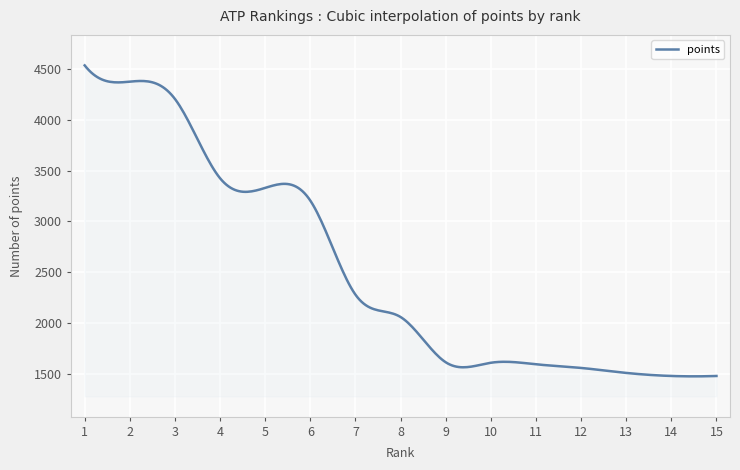

What is the difference between the maximum and minimum values?

3058.7